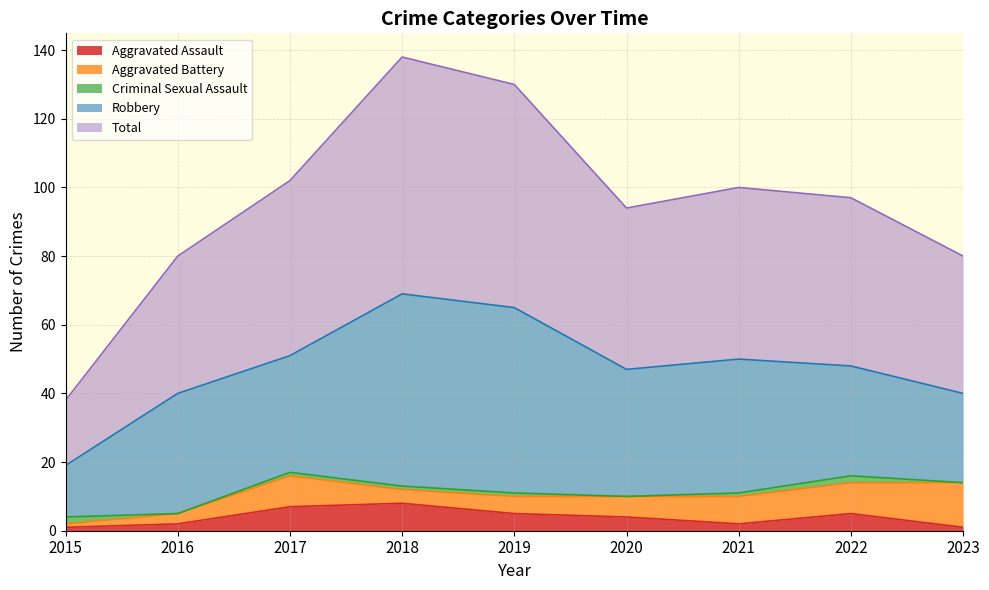

Is the value of Aggravated Battery at 2019 greater than the value of Total at 2017?

No